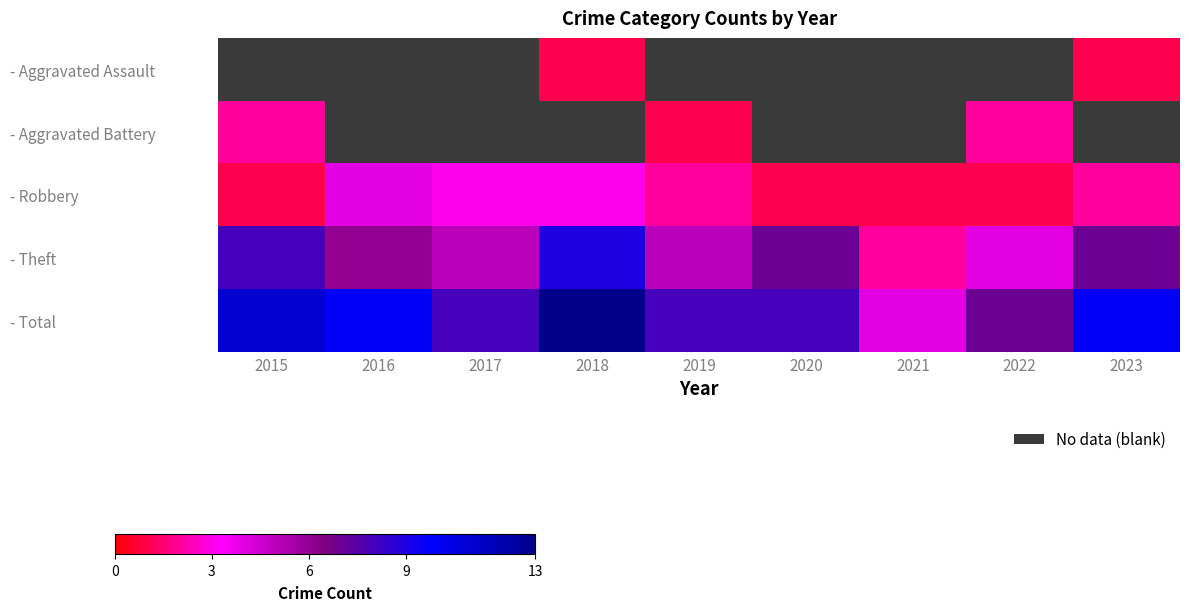

List the series in order of their peak value, lowest first.

- Aggravated Assault, - Aggravated Battery, - Robbery, - Theft, - Total